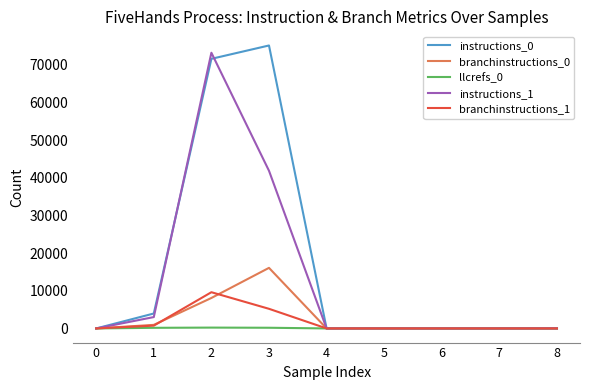

Which series has the largest total across all categories?

instructions_0